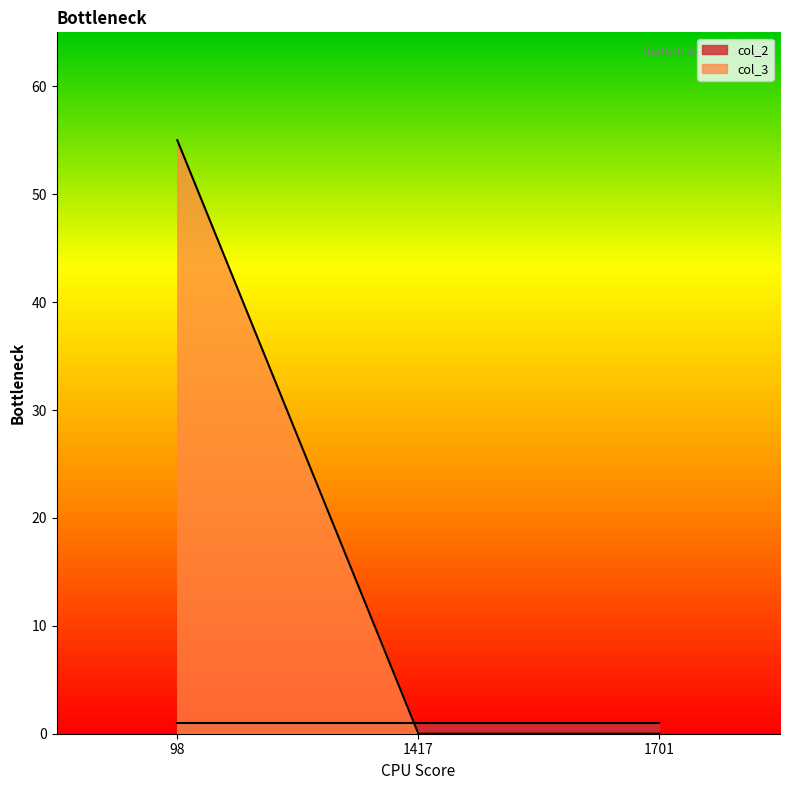

Reading right to left, what are all the values shown in this chart?

0	0	55